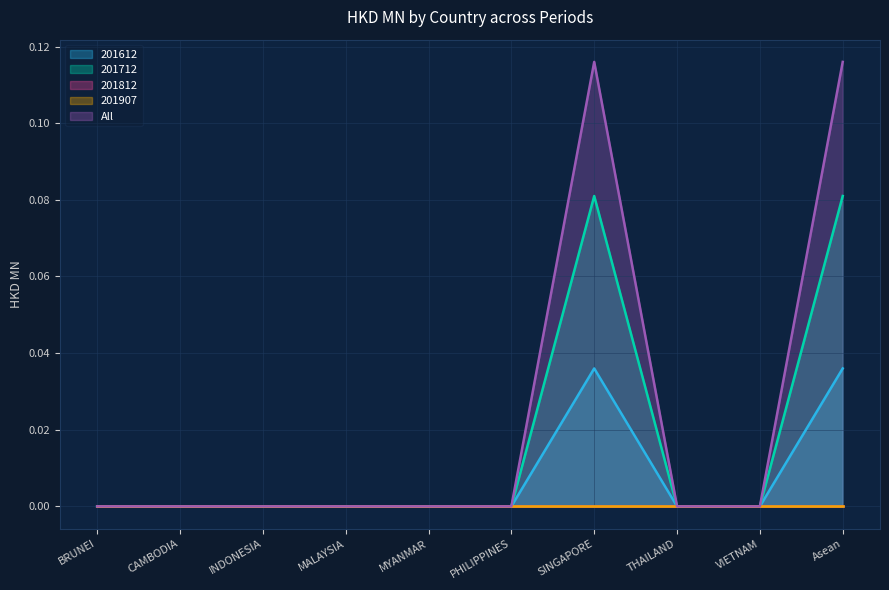

At which category does the chart reach its peak across all series?

SINGAPORE